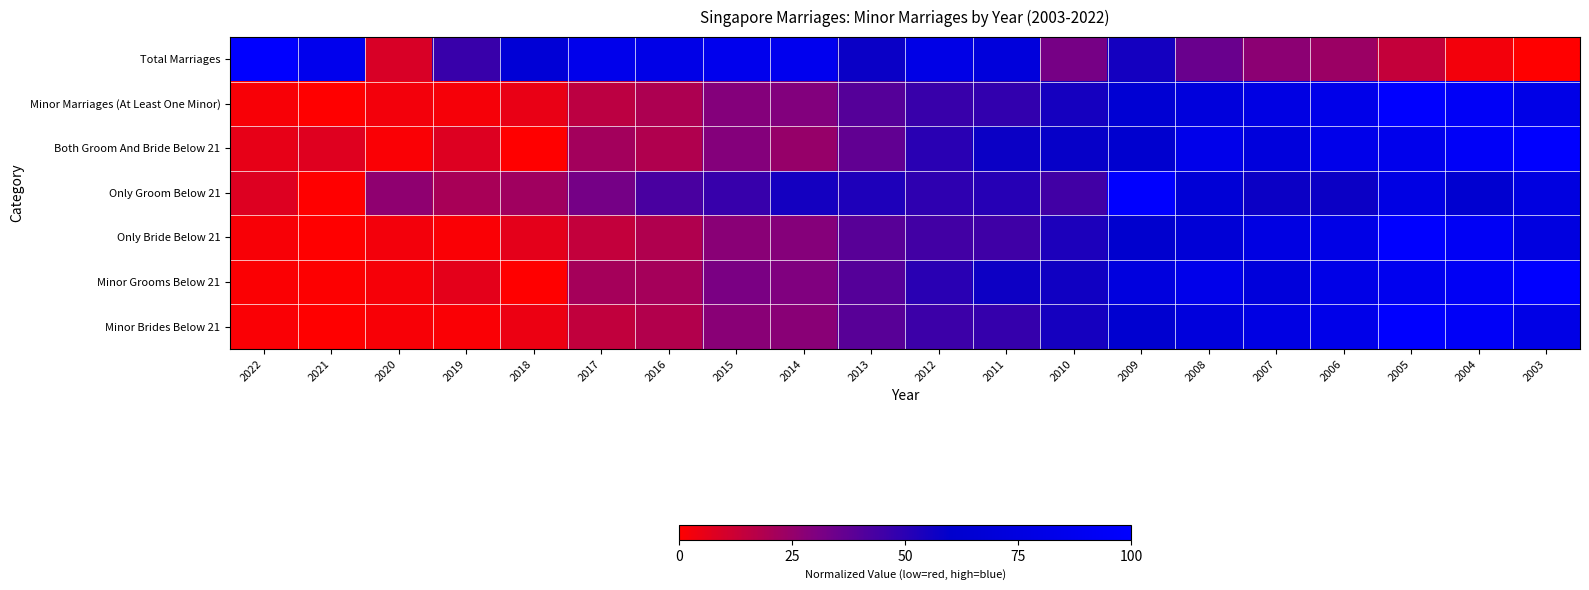

Reading left to right, extract all data points from this chart.

Total Marriages: 2022=1.0	2021=0.9	2020=0.1	2019=0.5	2018=0.7	2017=0.8	2016=0.8	2015=0.9	2014=0.9	2013=0.6	2012=0.8	2011=0.7	2010=0.3	2009=0.6	2008=0.4	2007=0.3	2006=0.2	2005=0.1	2004=0.0	2003=0.0
Minor Marriages (At Least One Minor): 2022=0.0	2021=0.0	2020=0.0	2019=0.0	2018=0.1	2017=0.2	2016=0.2	2015=0.3	2014=0.3	2013=0.4	2012=0.5	2011=0.5	2010=0.5	2009=0.7	2008=0.7	2007=0.8	2006=0.8	2005=1.0	2004=0.9	2003=0.8
Both Groom And Bride Below 21: 2022=0.1	2021=0.1	2020=0.0	2019=0.1	2018=0.0	2017=0.2	2016=0.2	2015=0.3	2014=0.2	2013=0.4	2012=0.5	2011=0.6	2010=0.6	2009=0.6	2008=0.8	2007=0.7	2006=0.8	2005=0.9	2004=0.9	2003=1.0
Only Groom Below 21: 2022=0.1	2021=0.0	2020=0.3	2019=0.2	2018=0.2	2017=0.3	2016=0.4	2015=0.5	2014=0.6	2013=0.5	2012=0.5	2011=0.5	2010=0.4	2009=1.0	2008=0.7	2007=0.6	2006=0.6	2005=0.8	2004=0.6	2003=0.8
Only Bride Below 21: 2022=0.0	2021=0.0	2020=0.0	2019=0.0	2018=0.1	2017=0.1	2016=0.2	2015=0.3	2014=0.3	2013=0.4	2012=0.4	2011=0.5	2010=0.5	2009=0.6	2008=0.7	2007=0.8	2006=0.8	2005=1.0	2004=0.9	2003=0.8
Minor Grooms Below 21: 2022=0.0	2021=0.0	2020=0.0	2019=0.1	2018=0.0	2017=0.2	2016=0.2	2015=0.3	2014=0.3	2013=0.4	2012=0.5	2011=0.6	2010=0.6	2009=0.7	2008=0.8	2007=0.7	2006=0.8	2005=0.9	2004=0.9	2003=1.0
Minor Brides Below 21: 2022=0.0	2021=0.0	2020=0.0	2019=0.0	2018=0.0	2017=0.1	2016=0.2	2015=0.3	2014=0.3	2013=0.4	2012=0.5	2011=0.5	2010=0.5	2009=0.6	2008=0.7	2007=0.8	2006=0.8	2005=1.0	2004=0.9	2003=0.8